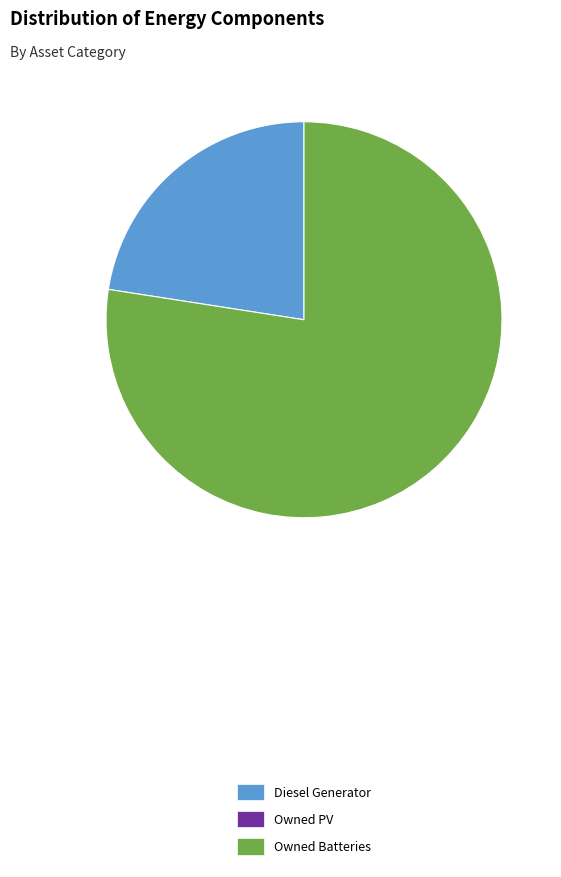

How many slices are in this pie chart?

2